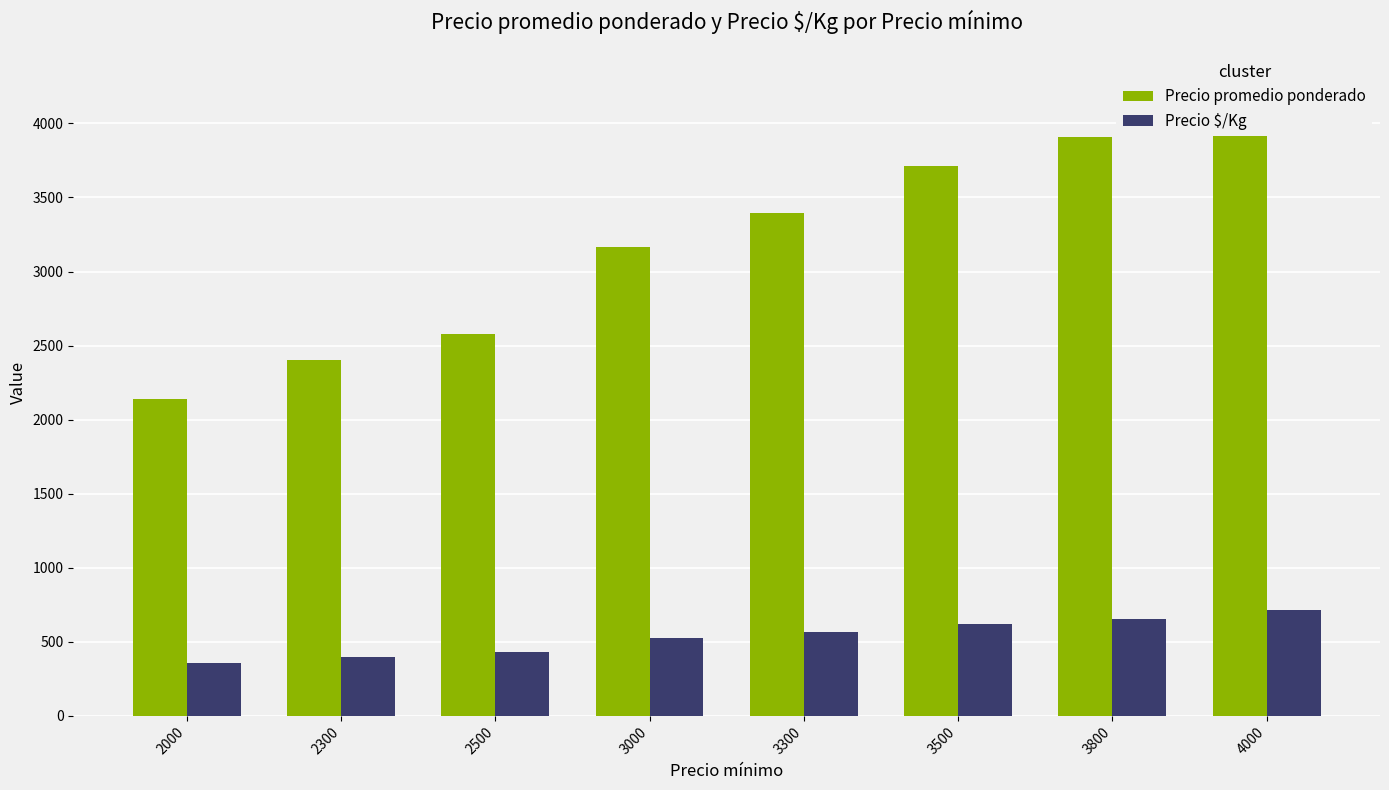

Rank the series at 3800 from highest to lowest value.

Precio promedio ponderado, Precio $/Kg